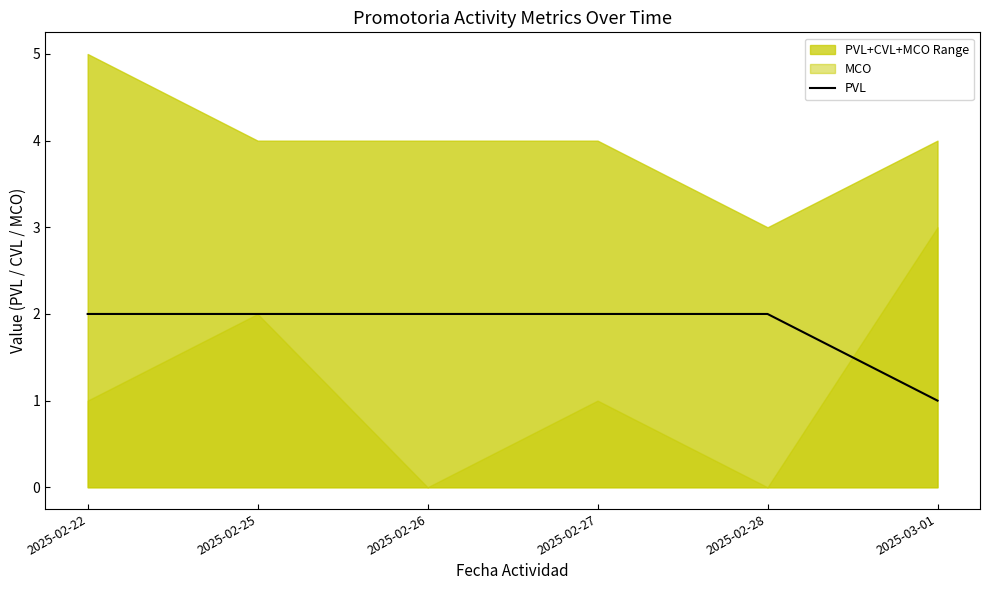

How many values are between 2 and 3?

5